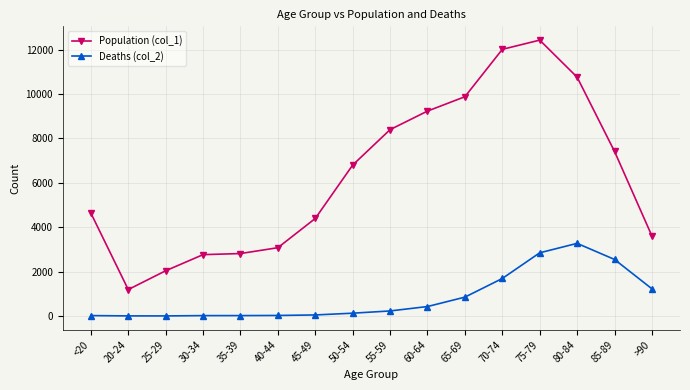

Which series has the widest spread of values?

Population (col_1)